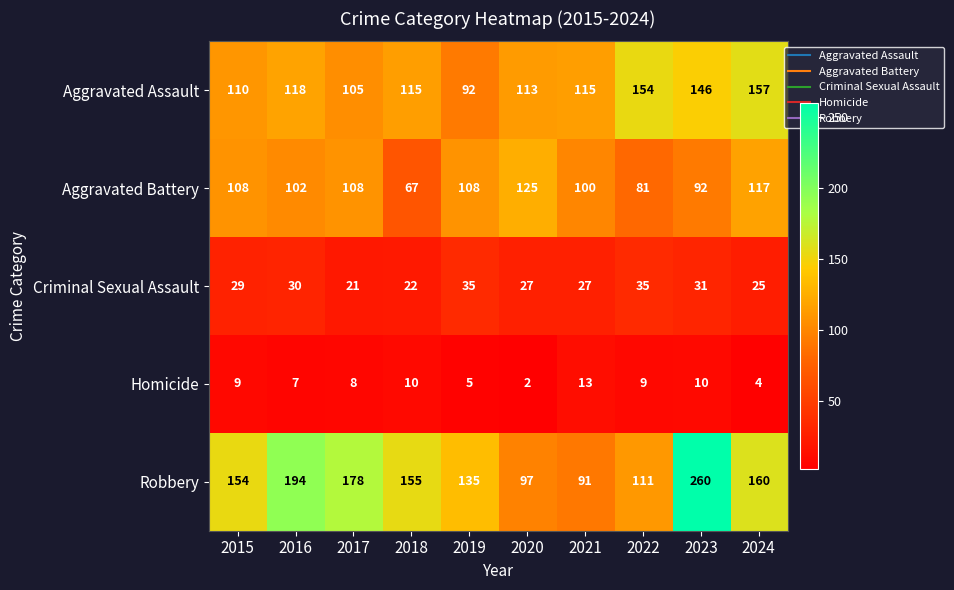

At 2021, list the series in order from smallest to largest.

Homicide, Criminal Sexual Assault, Robbery, Aggravated Battery, Aggravated Assault